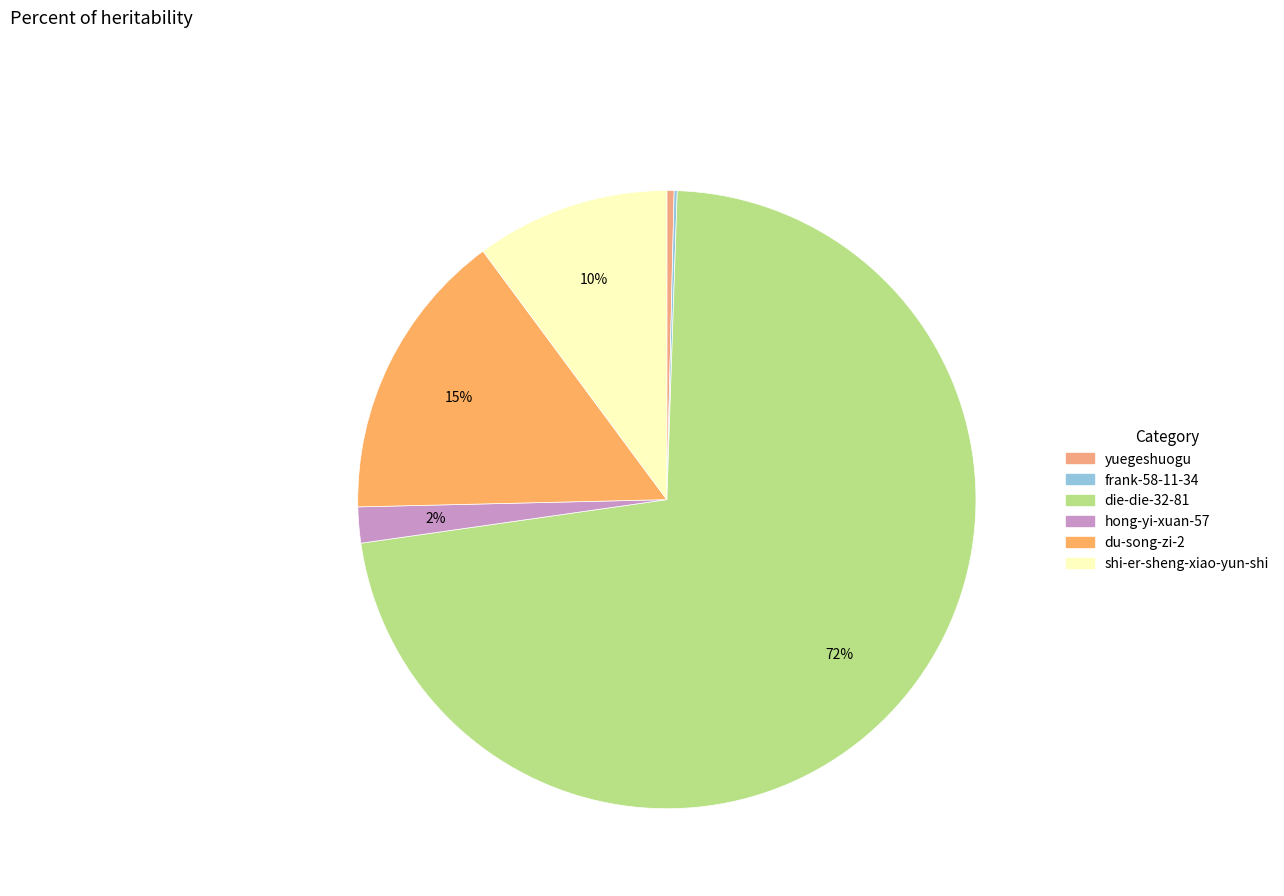

What is the smallest slice in the pie chart?

frank-58-11-34